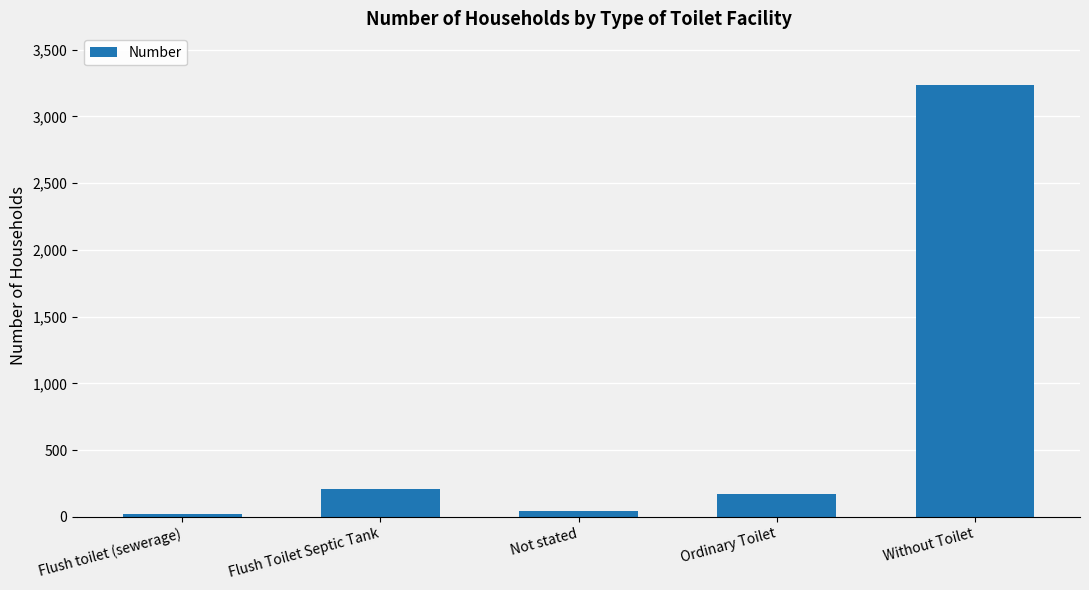

Approximately how many times larger is the value at Not stated compared to Flush toilet (sewerage)?

2.4